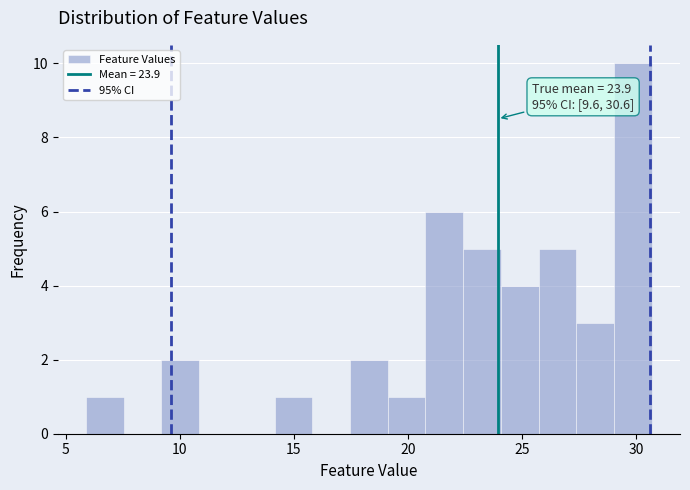

Read against the x-axis, roughly where is the centre of the tallest bar?

30.0